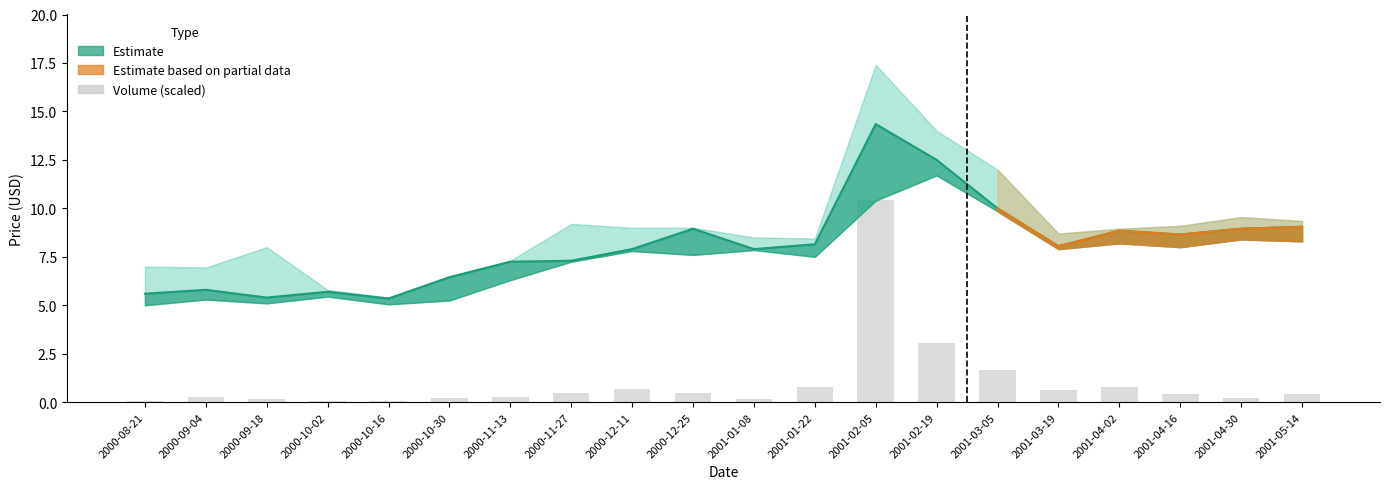

What is the value of the 18th bar from the left?

0.4